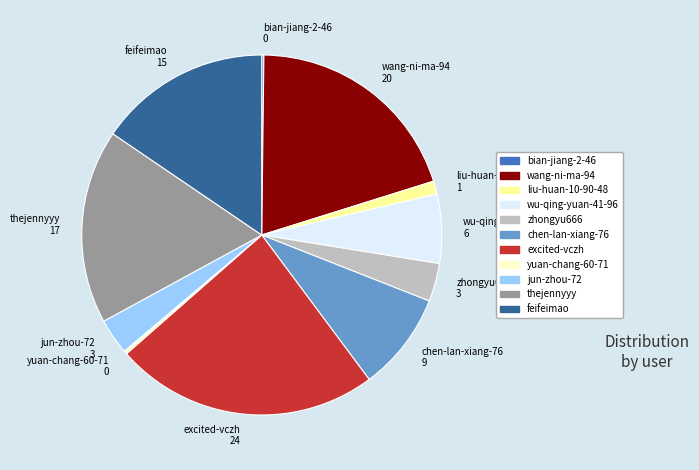

True or false: excited-vczh accounts for 36% of the total.

False